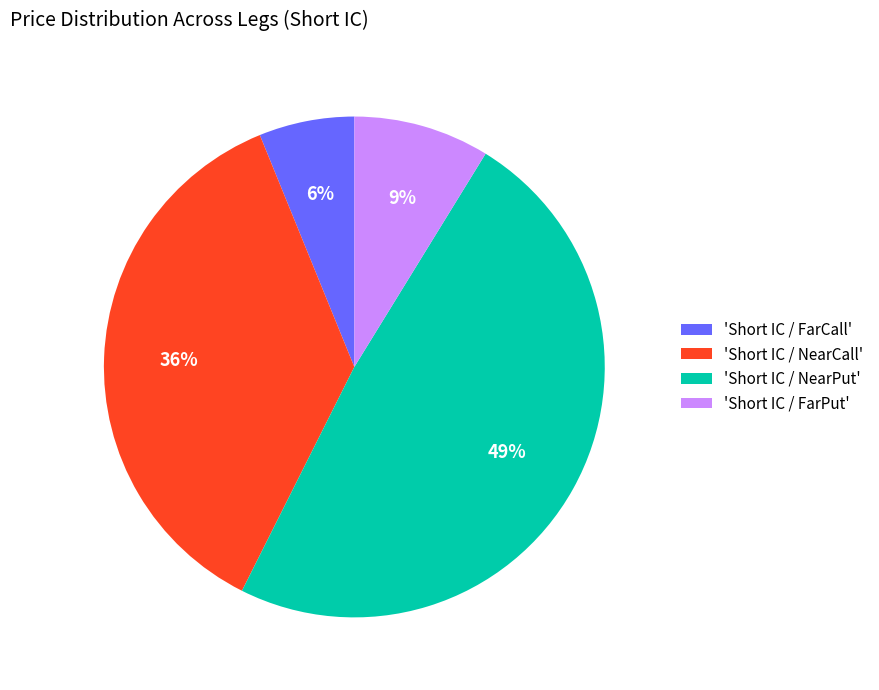

To the nearest percent, what portion does 'Short IC / NearCall' represent?

36%